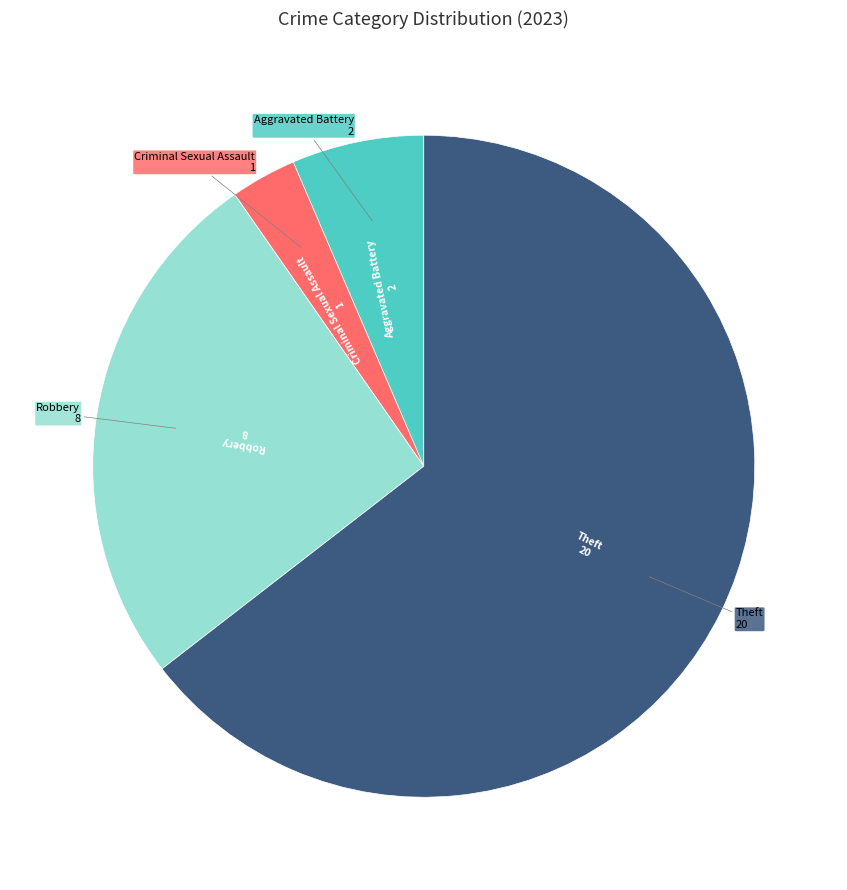

Is there a majority slice in this chart?

Yes